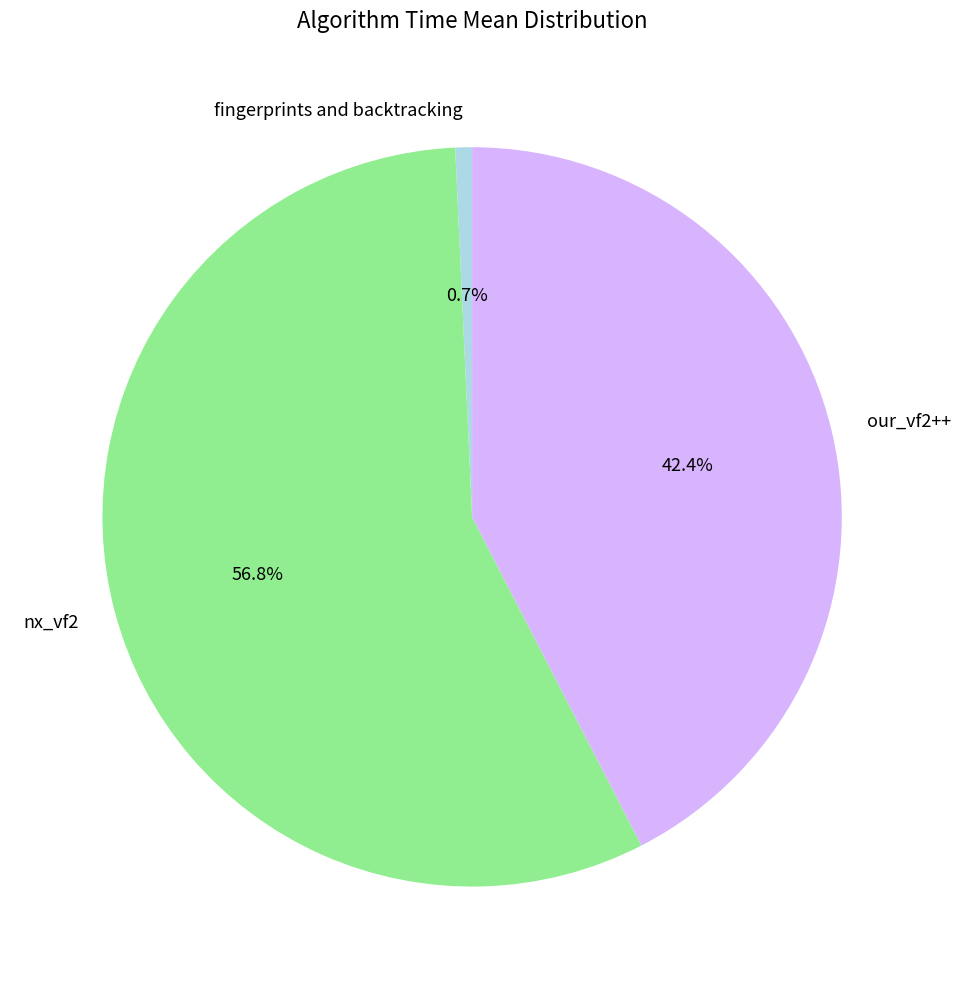

Rank the categories by value from highest to lowest.

nx_vf2, our_vf2++, fingerprints and backtracking